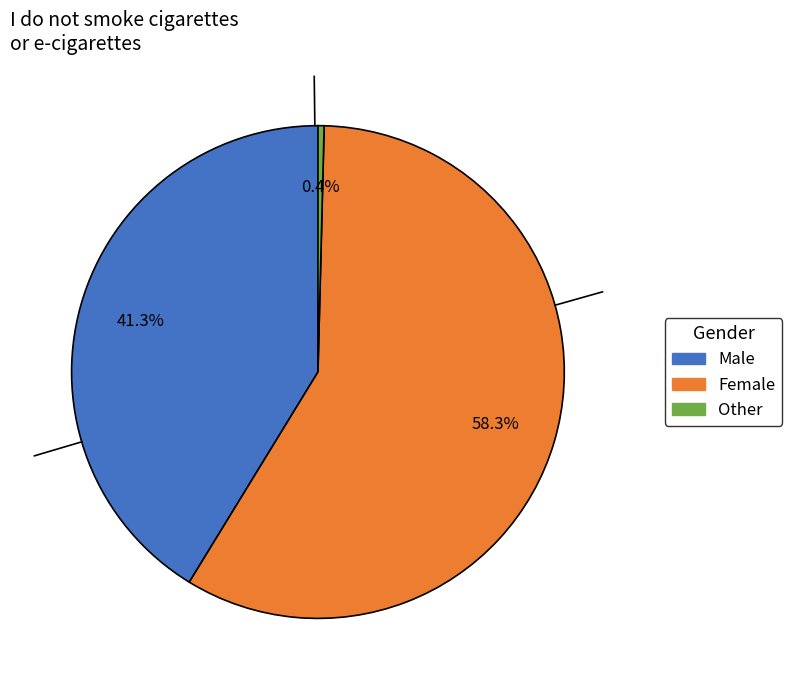

Between Female and Other, which is larger?

Female